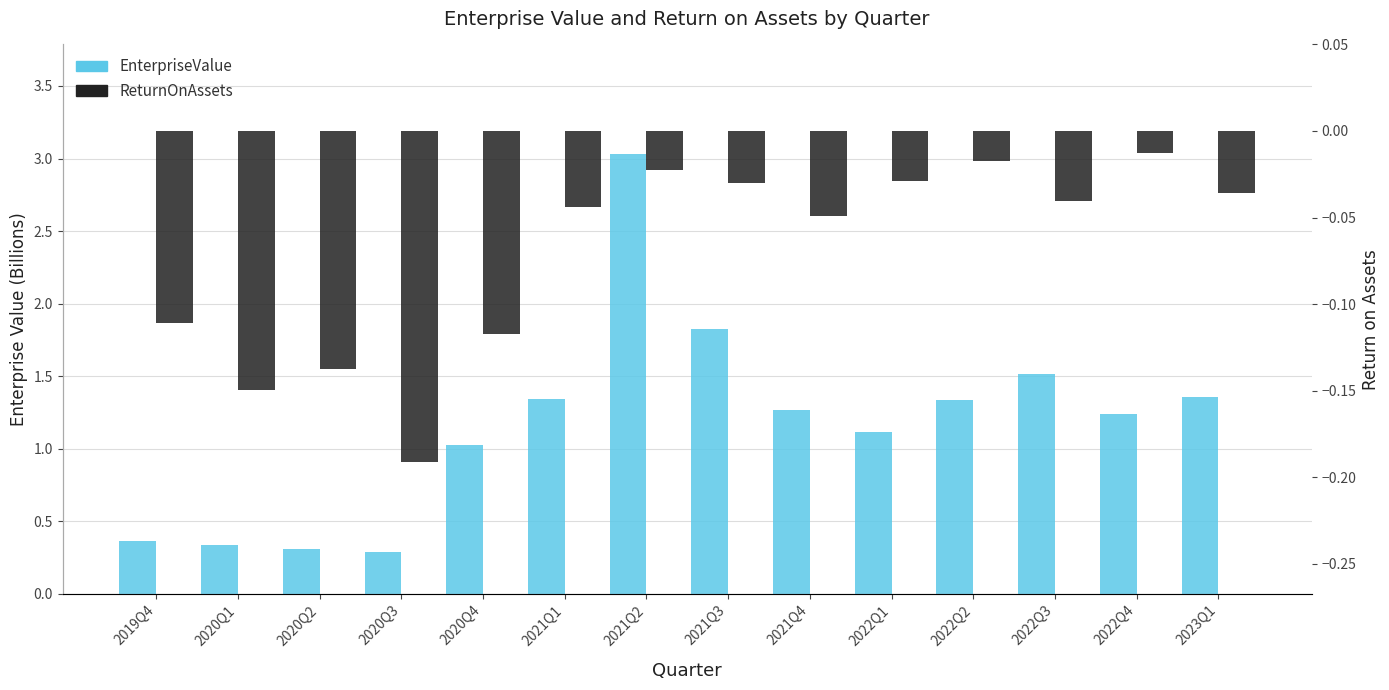

Reading left to right, what are all the values shown in this chart?

EnterpriseValue: 0.4	0.3	0.3	0.3	1.0	1.3	3.0	1.8	1.3	1.1	1.3	1.5	1.2	1.4
ReturnOnAssets: -0.1	-0.1	-0.1	-0.2	-0.1	-0.0	-0.0	-0.0	-0.0	-0.0	-0.0	-0.0	-0.0	-0.0